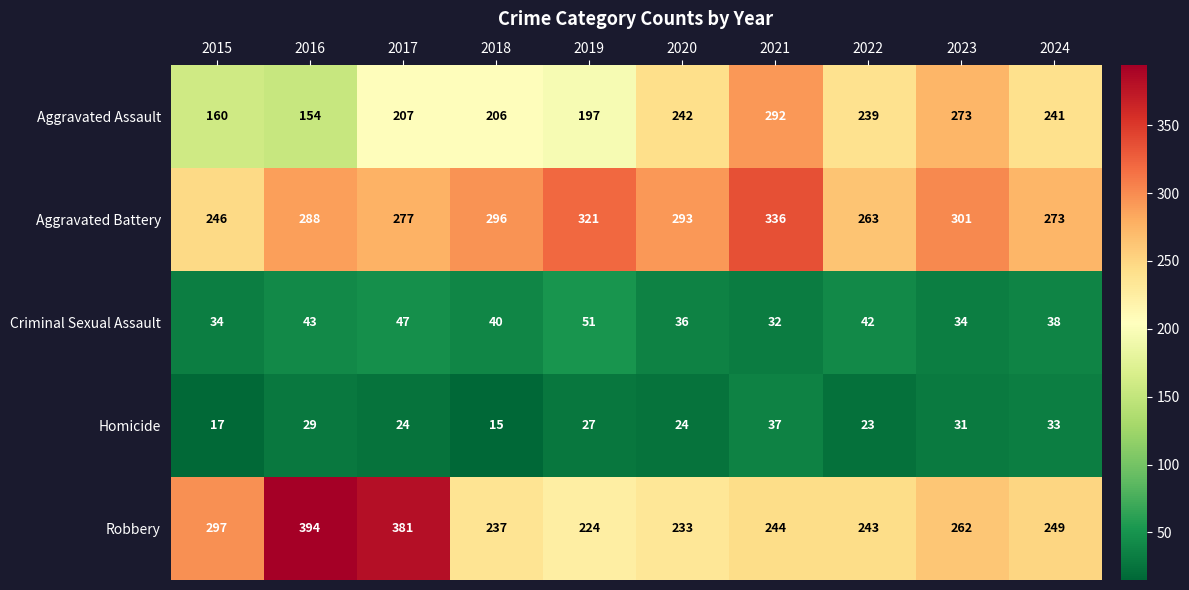

What is the sum of the Aggravated Battery values at 2017 and 2016?

565